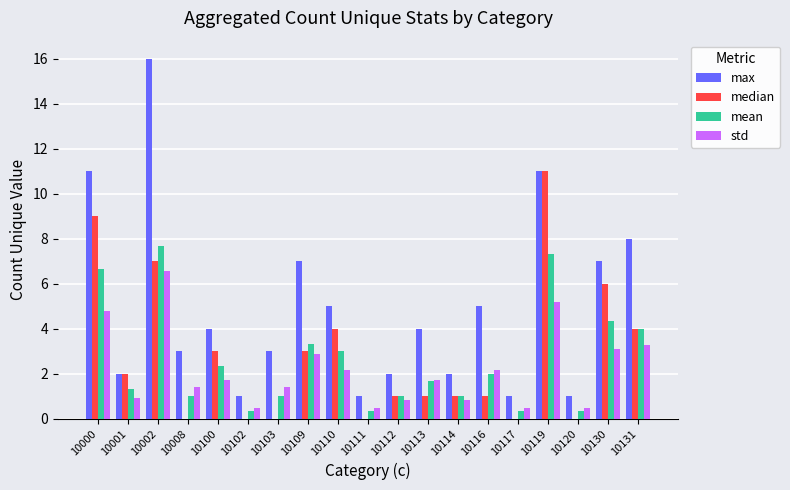

What is the maximum value shown in the chart?

16.0